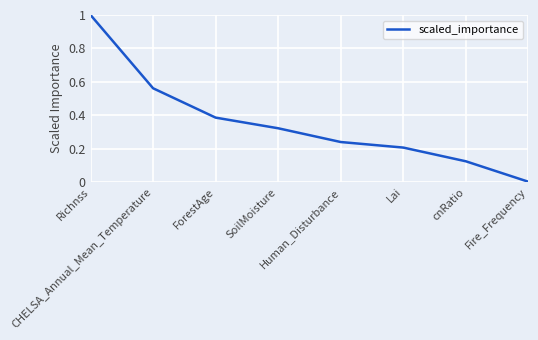

Which has a higher value, Lai or ForestAge?

ForestAge